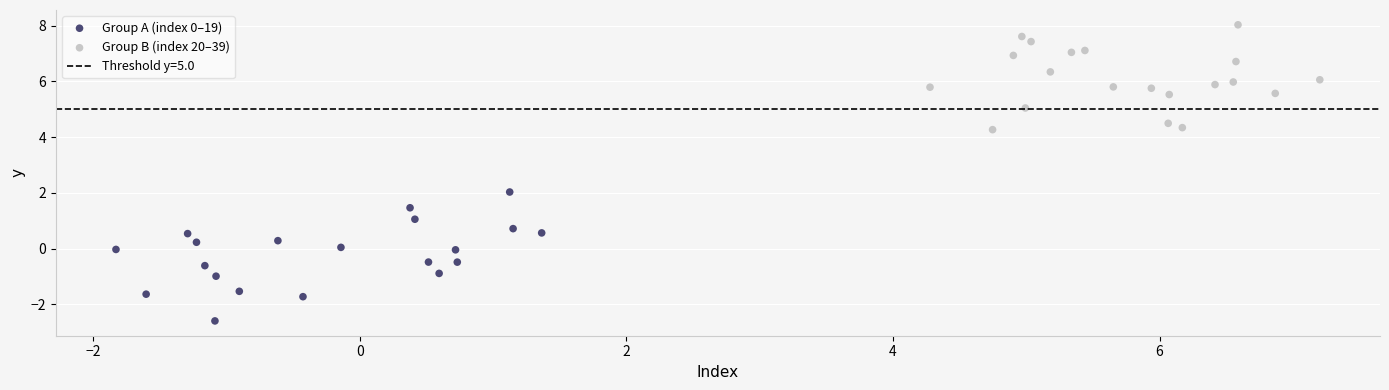

Which series reaches the maximum Y coordinate?

Group B (index 20–39)